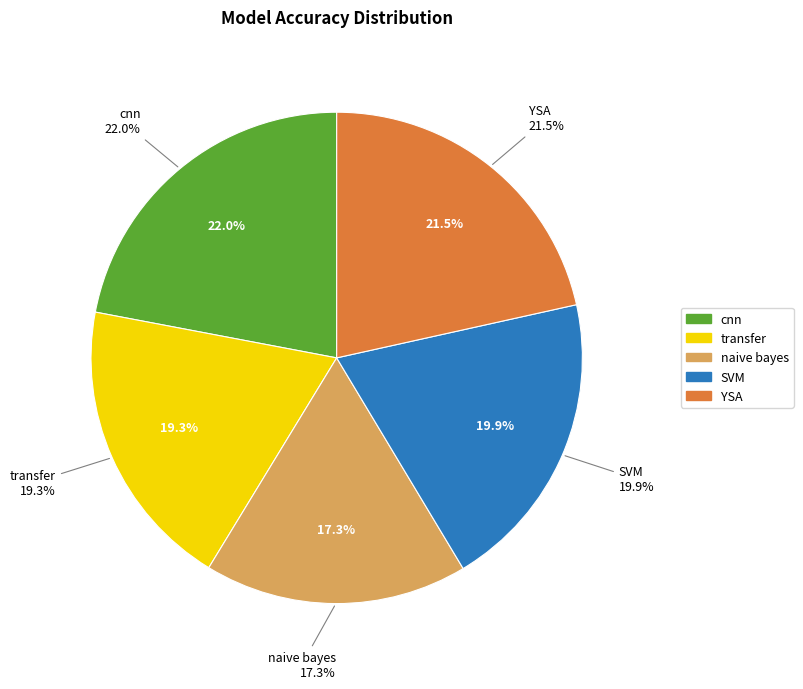

What percentage do SVM and cnn together represent?

41.9%